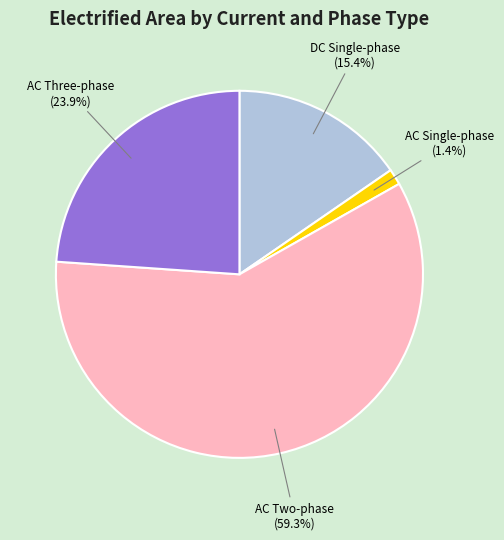

Rank the categories by value from lowest to highest.

AC Single-phase, DC Single-phase, AC Three-phase, AC Two-phase